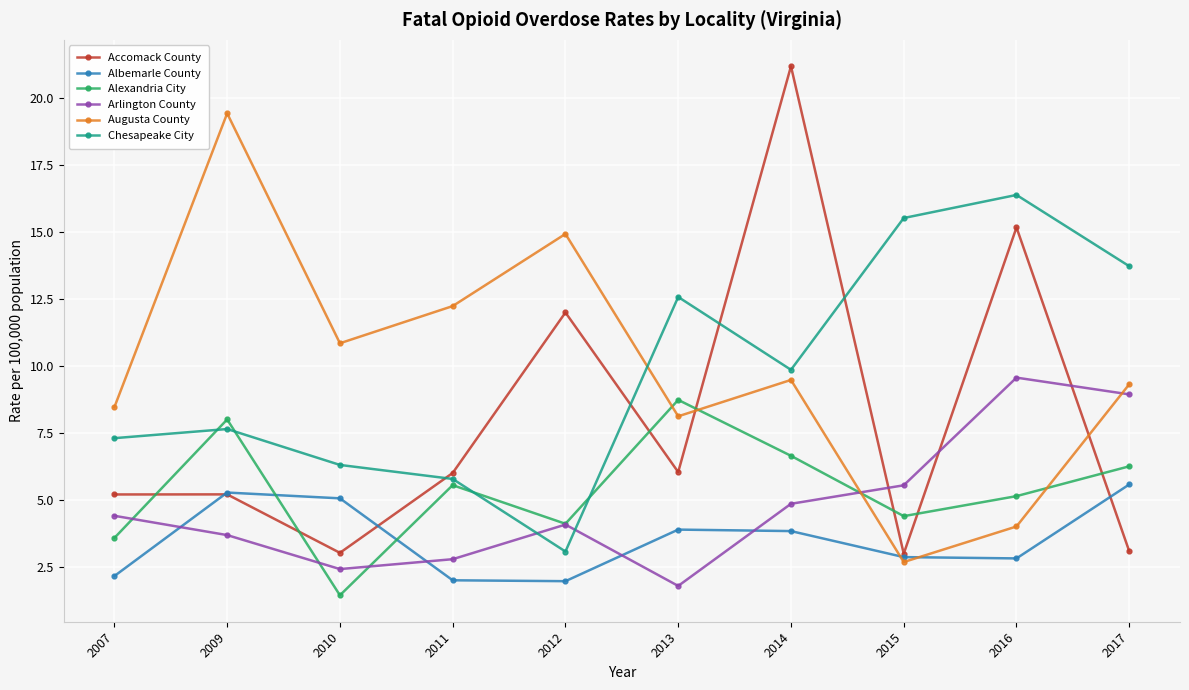

Where is the first local minimum for Arlington County?

2010